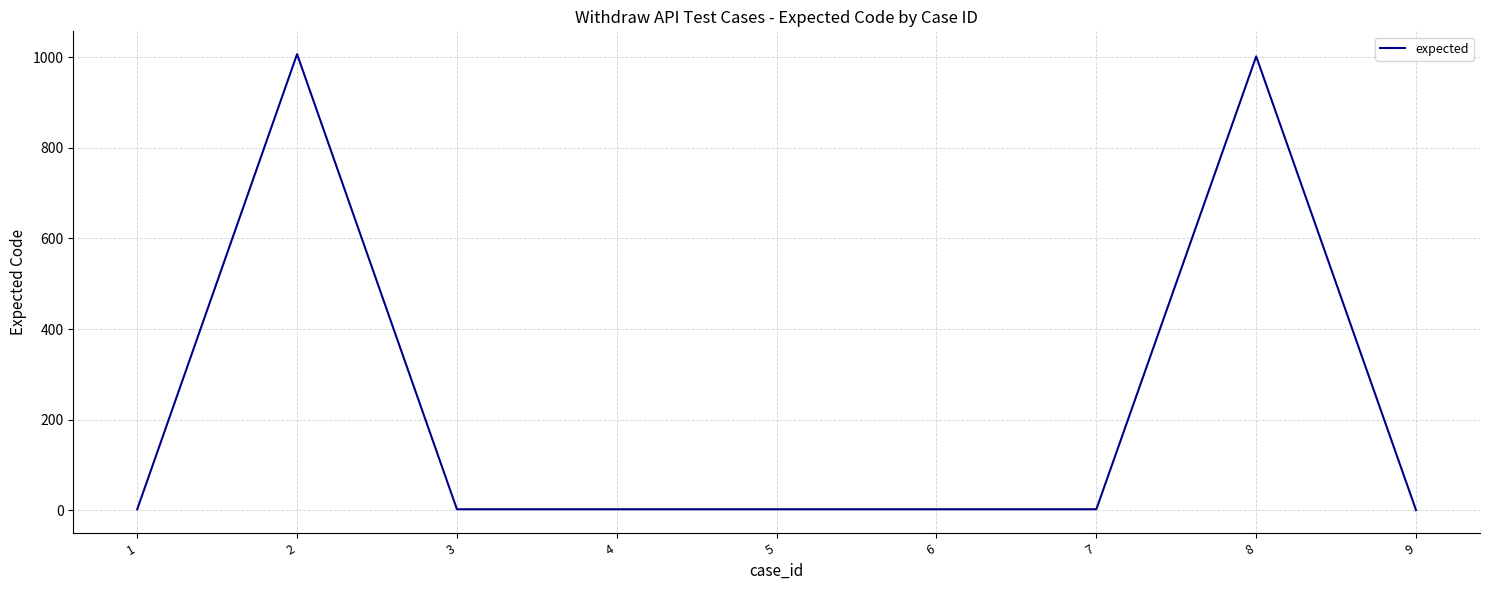

The value at 8 is 1002. True or false?

True